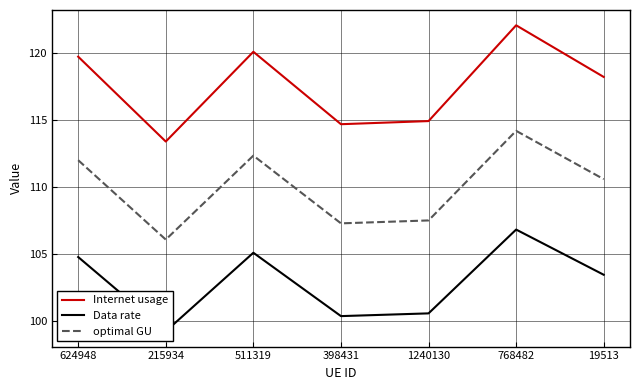

What is the label of the 1st point from the right?

19513